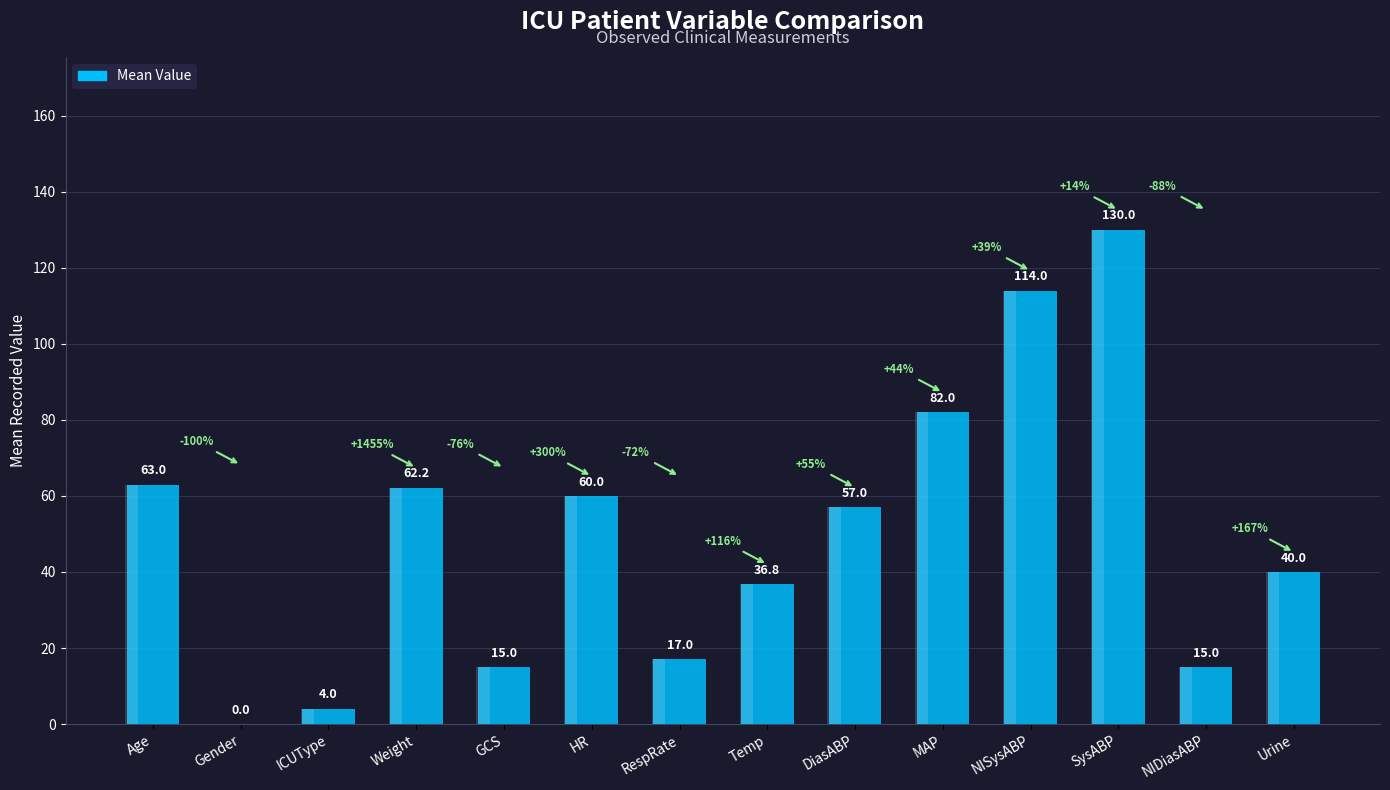

How many values are above zero?

13